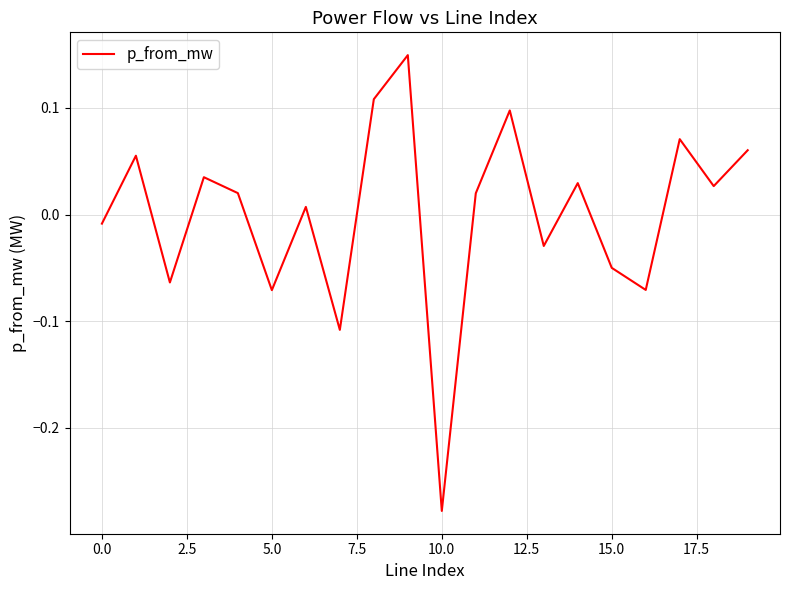

What is the difference between the maximum and minimum values?

0.4